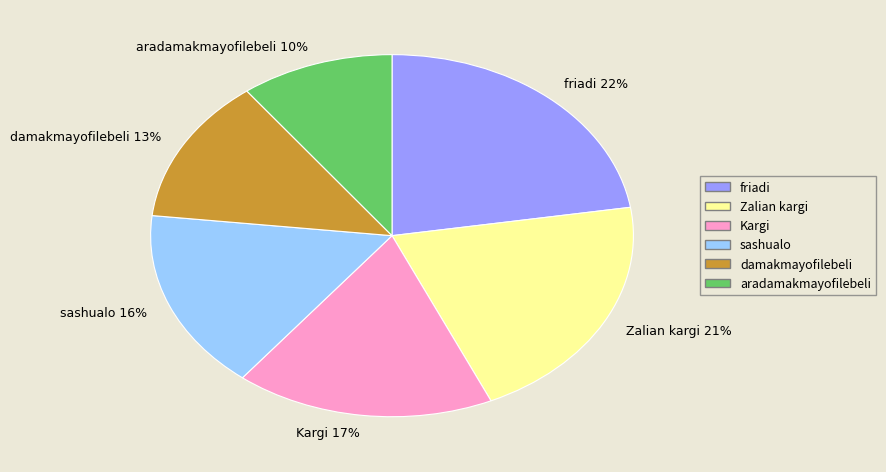

To the nearest percent, what is the difference between the largest and smallest slice percentages?

12%